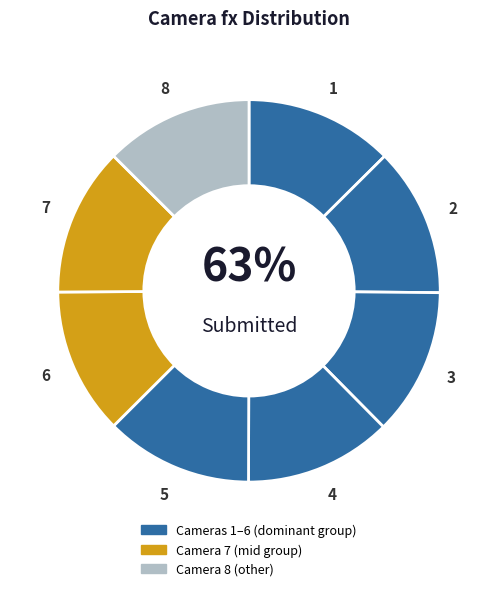

Is there any slice that represents more than half of the pie?

No